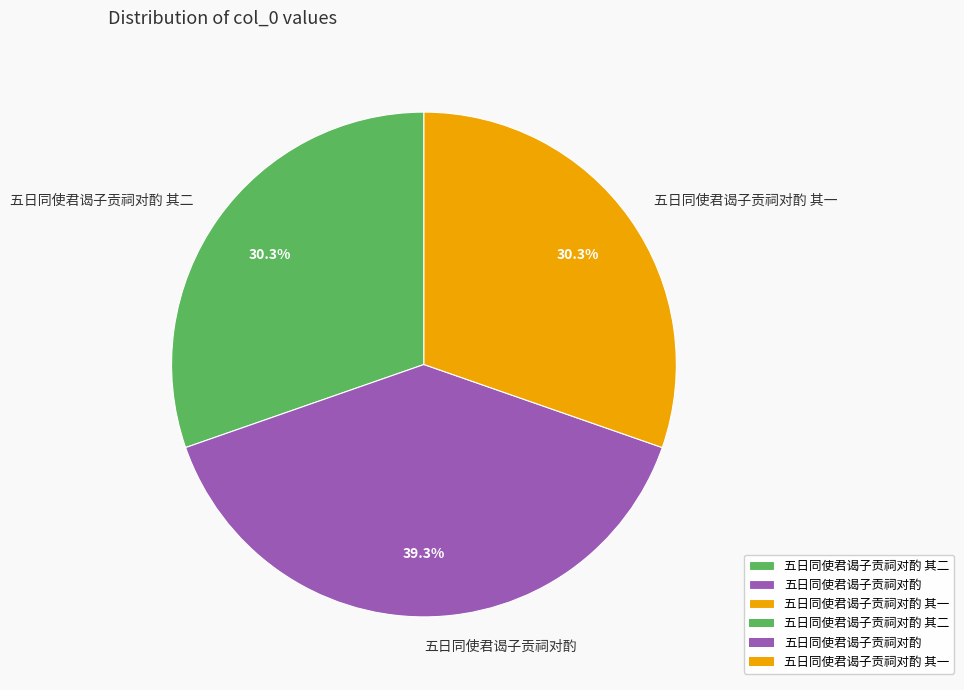

Approximately how many times larger is the value at 五日同使君谒子贡祠对酌 其一 compared to 五日同使君谒子贡祠对酌?

0.8